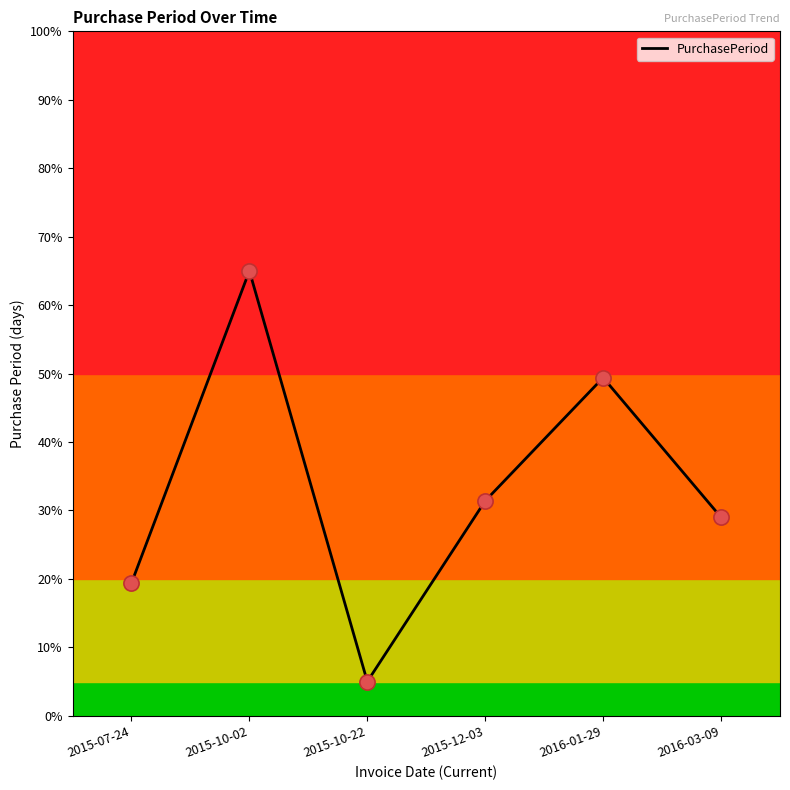

Which has a higher value, 2015-07-24 or 2015-12-03?

2015-12-03